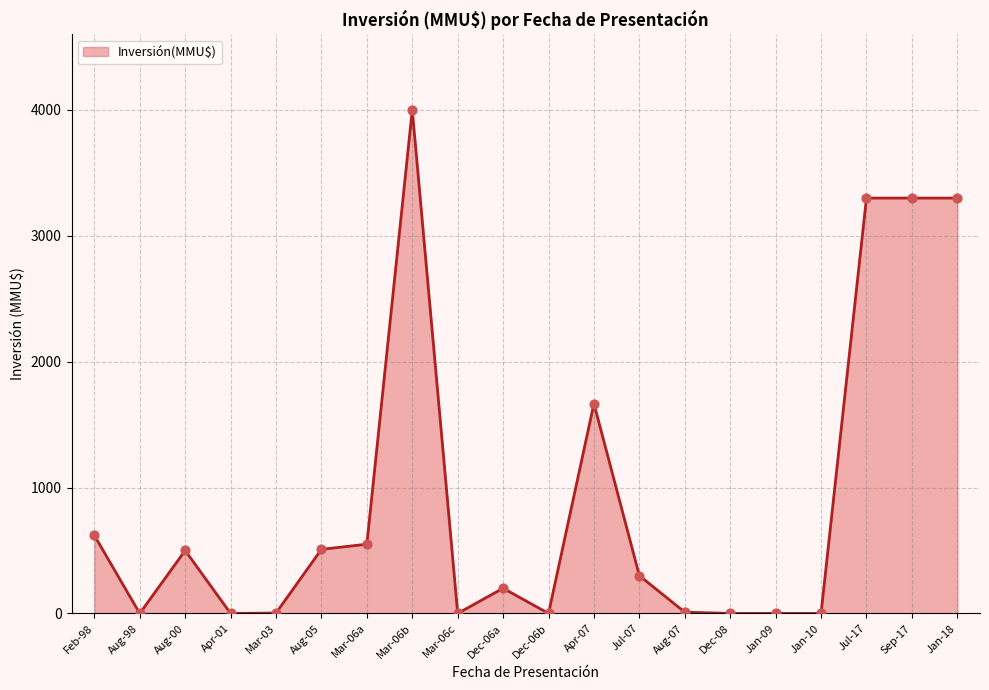

Between Dec-06a and Apr-07, which is larger?

Apr-07